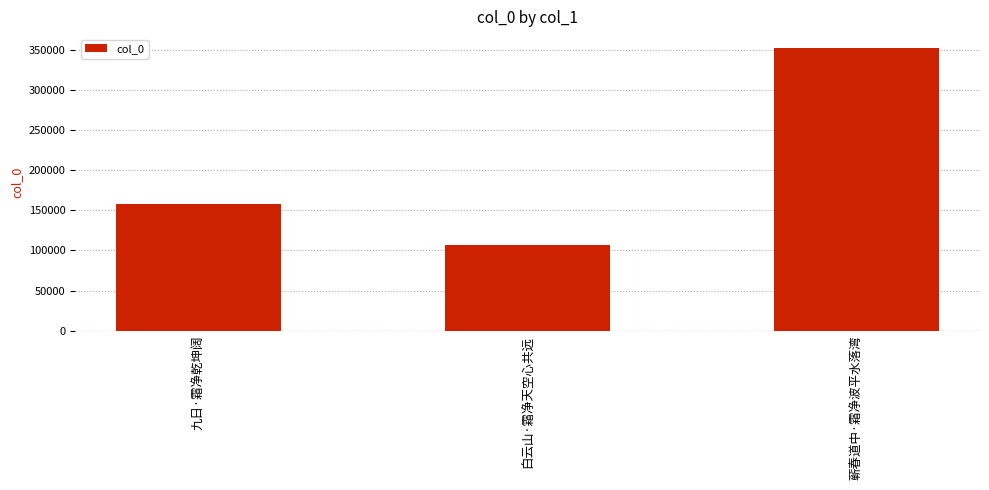

How many data points are less than 158294?

1